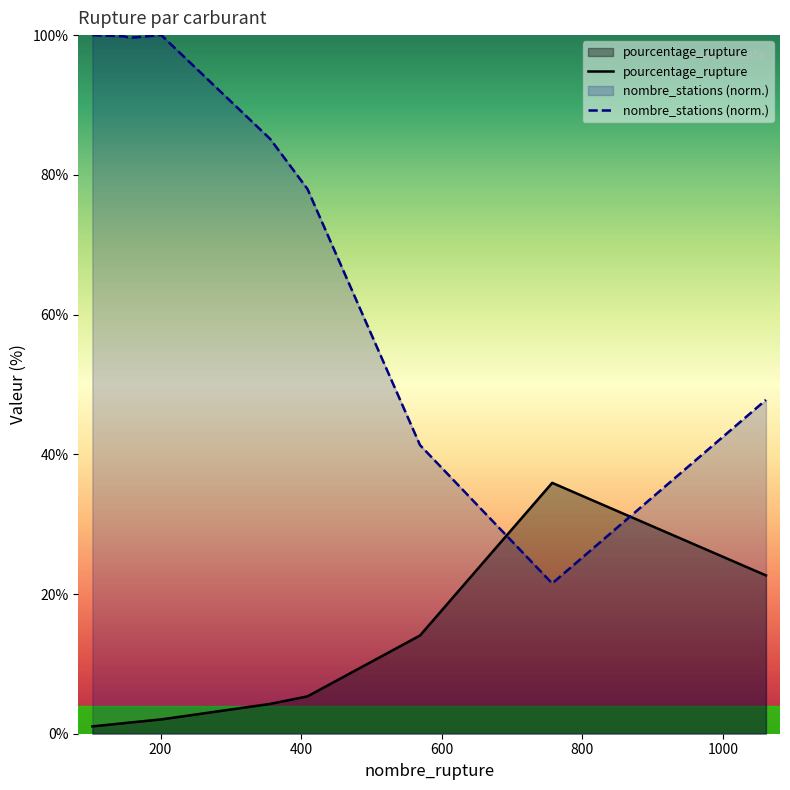

Which series has the largest range (max minus min)?

nombre_stations (norm.)